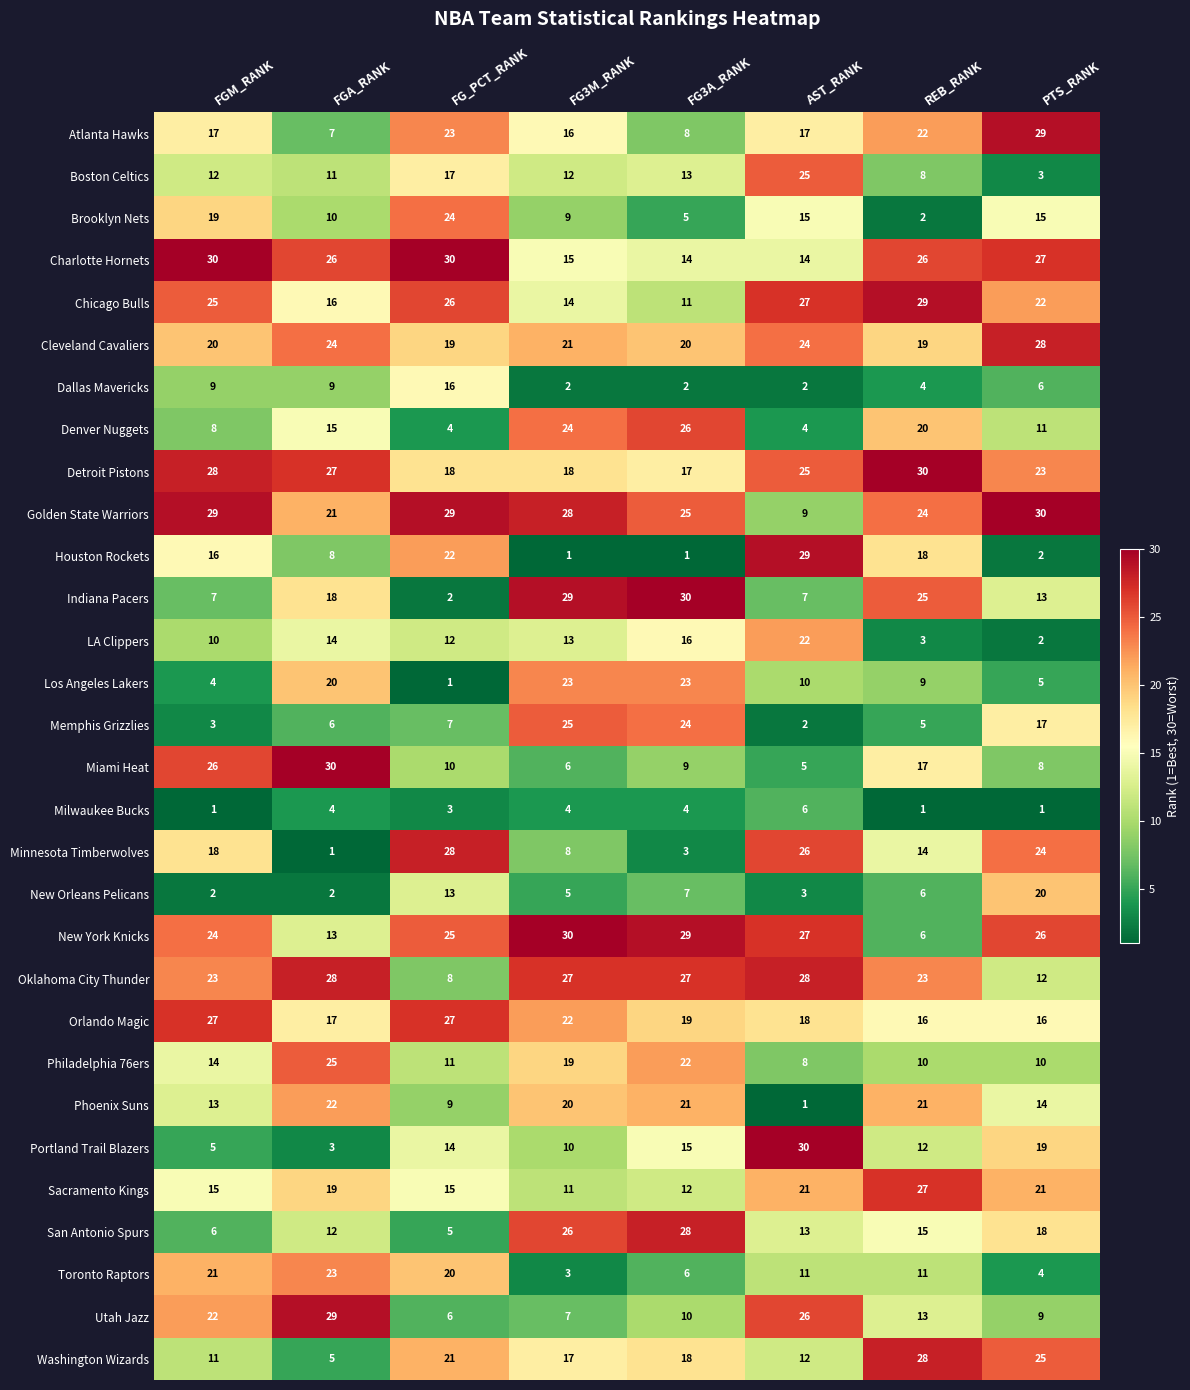

What is the difference between the maximum and second lowest values in the Indiana Pacers series?

23